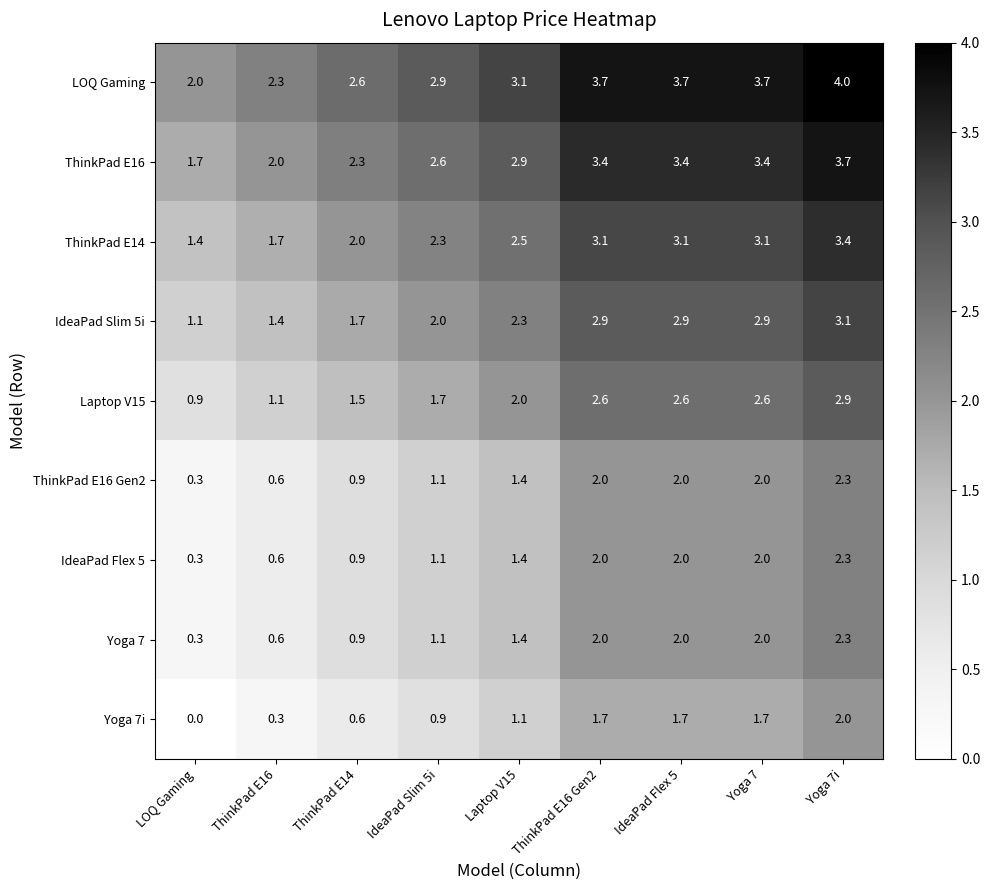

Where does the ThinkPad E16 Gen2 series first go above 1?

IdeaPad Slim 5i